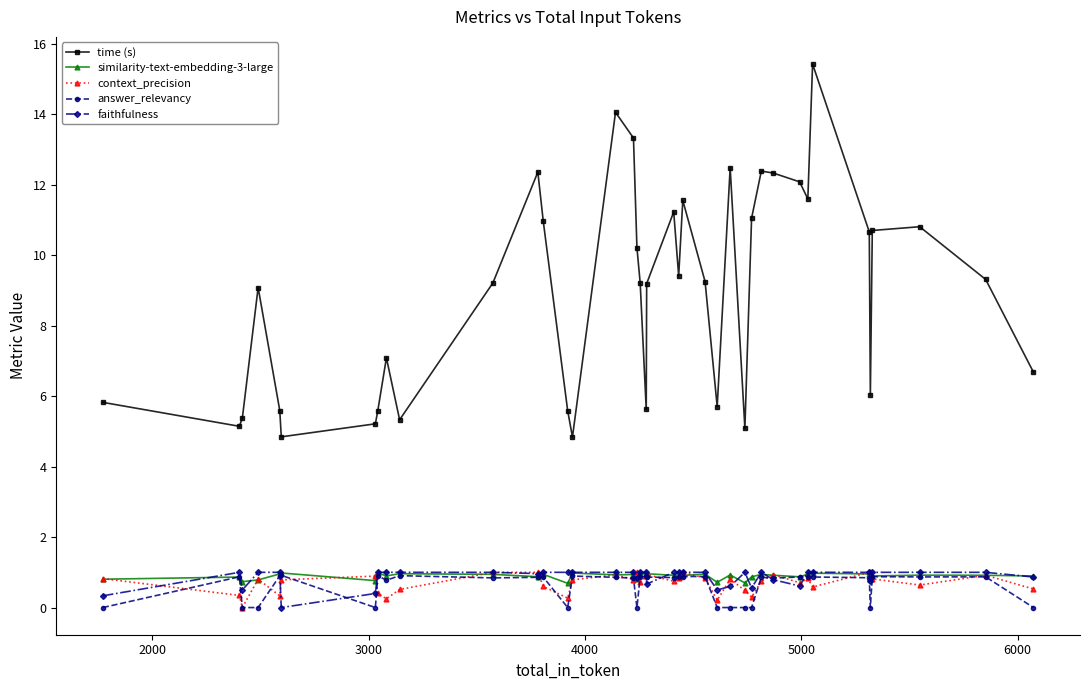

True or false: faithfulness and time (s) cross at least once.

False